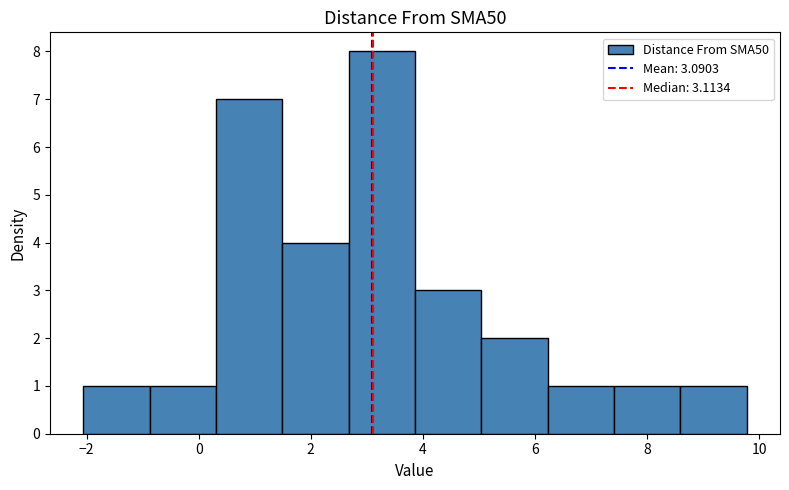

Reading left to right, transcribe this chart: for each bar, give the range it covers on the x-axis and its height. Neither the bar edges nor the heights are printed on the chart, so give them approximately, as read against the axes.

-2.0 to -0.8: 1
-0.8 to 0.4: 1
0.4 to 1.4: 7
1.4 to 2.6: 4
2.6 to 3.8: 8
3.8 to 5.0: 3
5.0 to 6.2: 2
6.2 to 7.4: 1
7.4 to 8.6: 1
8.6 to 9.8: 1